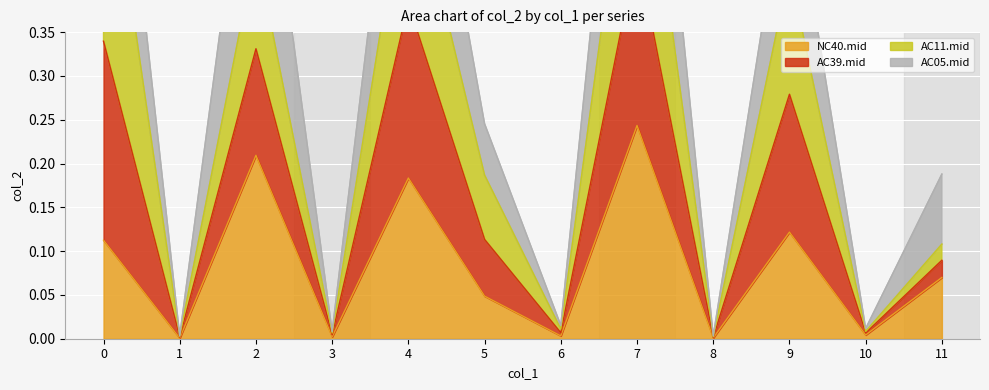

What is the total value across all series at 0?

1.5